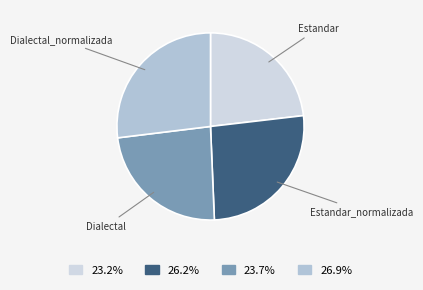

How many segments does this pie chart have?

4